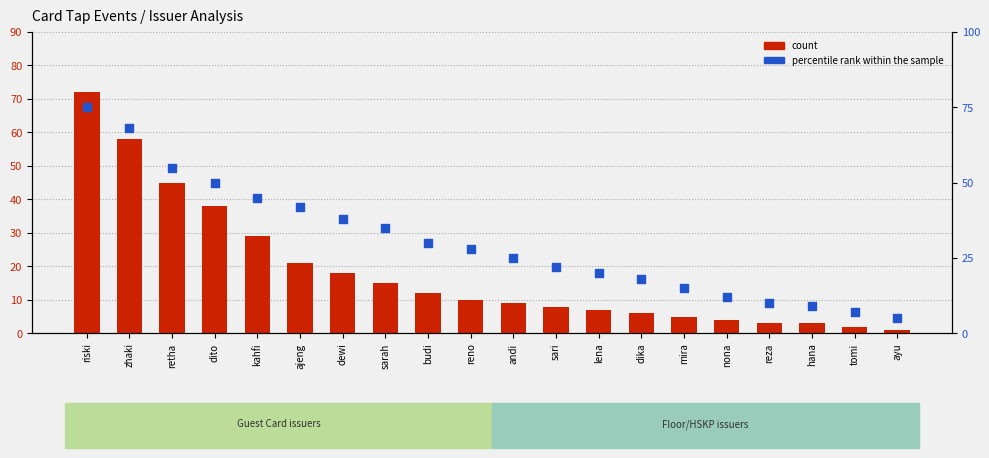

At how many categories does at least one series exceed 1?

20